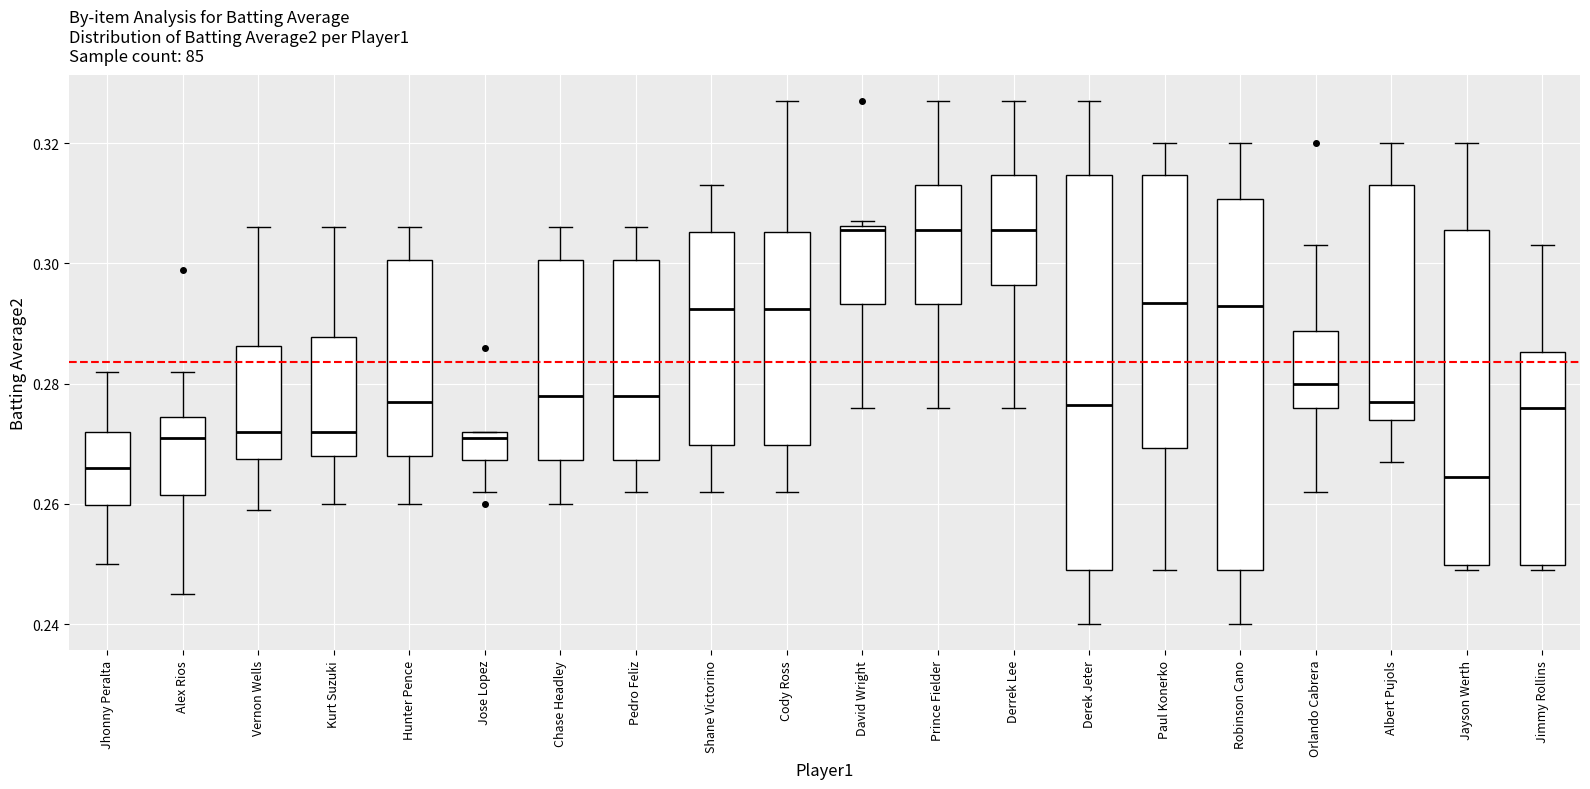

Where does the median line of the box for Jimmy Rollins sit on the y-axis? The values are not printed on the chart, so give them approximately, as read against the axis.

0.276